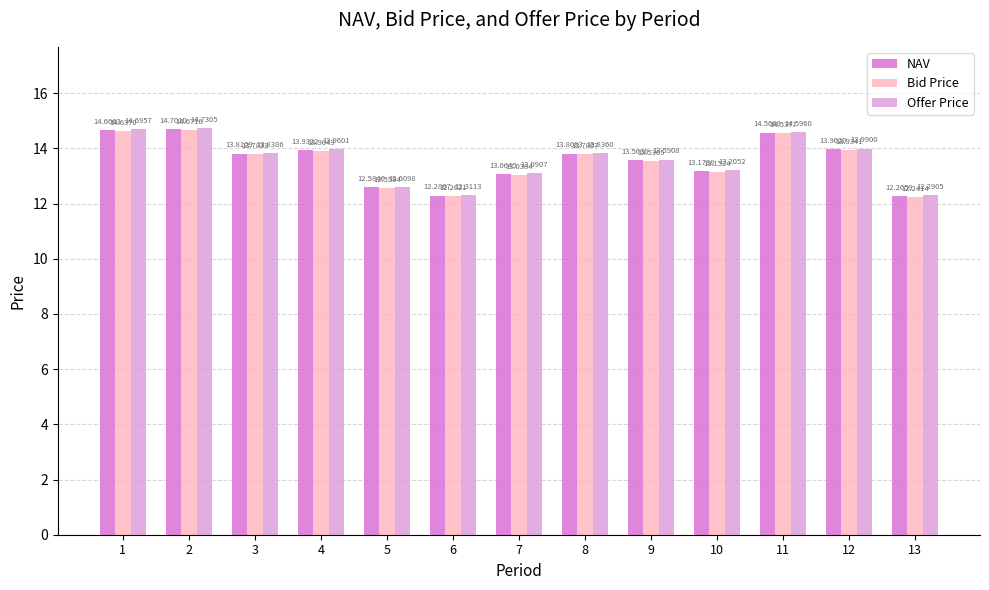

What is the difference between the Offer Price values at 12 and 3?

0.2